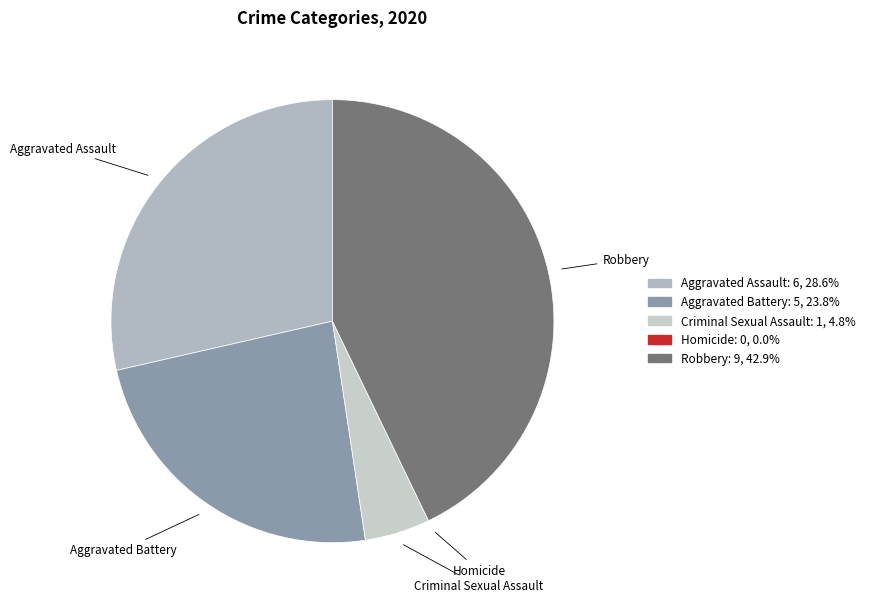

Is there any slice that represents more than half of the pie?

No